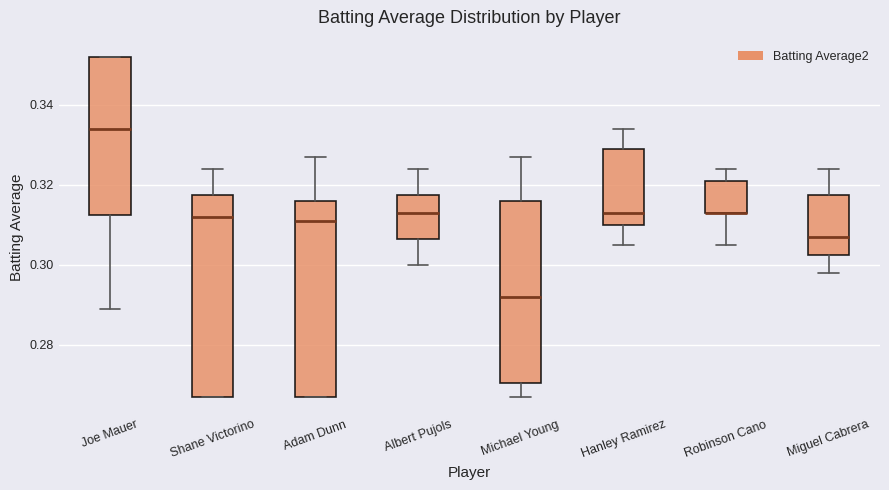

Reading left to right, transcribe this box plot: for each box, give where its median line is, the range the box spans, and where its two whiskers end, as read against the y-axis. The values are not printed on the chart, so give them approximately, as read against the axis.

Joe Mauer: median 0.334, box 0.312 to 0.352, whiskers 0.290 to 0.352
Shane Victorino: median 0.312, box 0.268 to 0.318, whiskers 0.268 to 0.324
Adam Dunn: median 0.312, box 0.268 to 0.316, whiskers 0.268 to 0.328
Albert Pujols: median 0.314, box 0.306 to 0.318, whiskers 0.300 to 0.324
Michael Young: median 0.292, box 0.270 to 0.316, whiskers 0.268 to 0.328
Hanley Ramirez: median 0.314, box 0.310 to 0.330, whiskers 0.306 to 0.334
Robinson Cano: median 0.314 (drawn on the box's lower edge), box 0.314 to 0.322, whiskers 0.306 to 0.324
Miguel Cabrera: median 0.308, box 0.302 to 0.318, whiskers 0.298 to 0.324